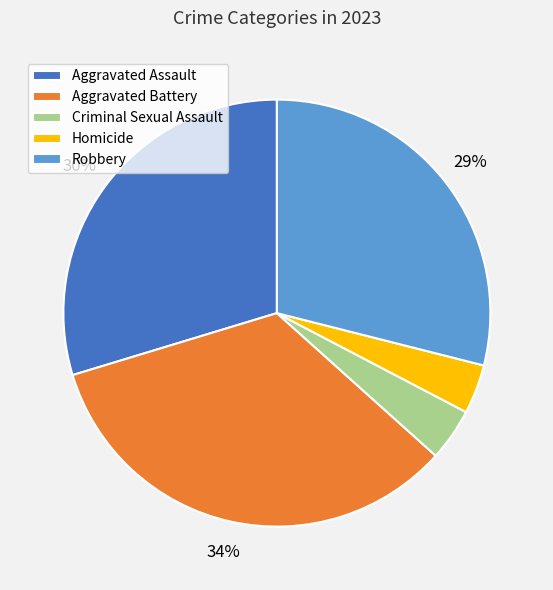

How many segments does this pie chart have?

5